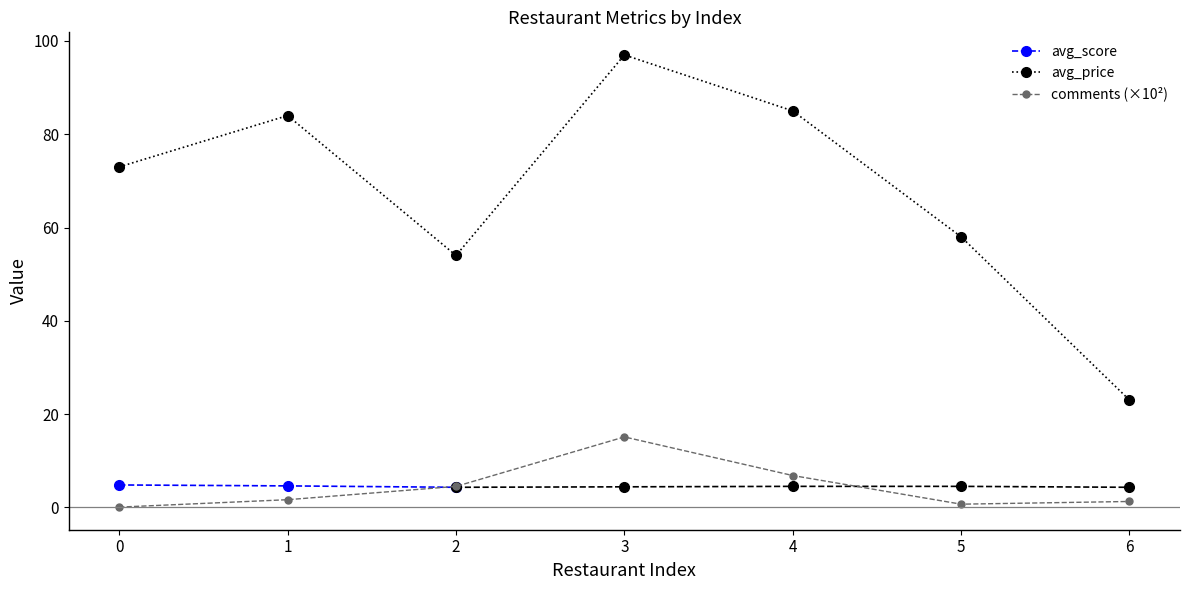

Does the chart display data point markers on the line(s)?

Yes